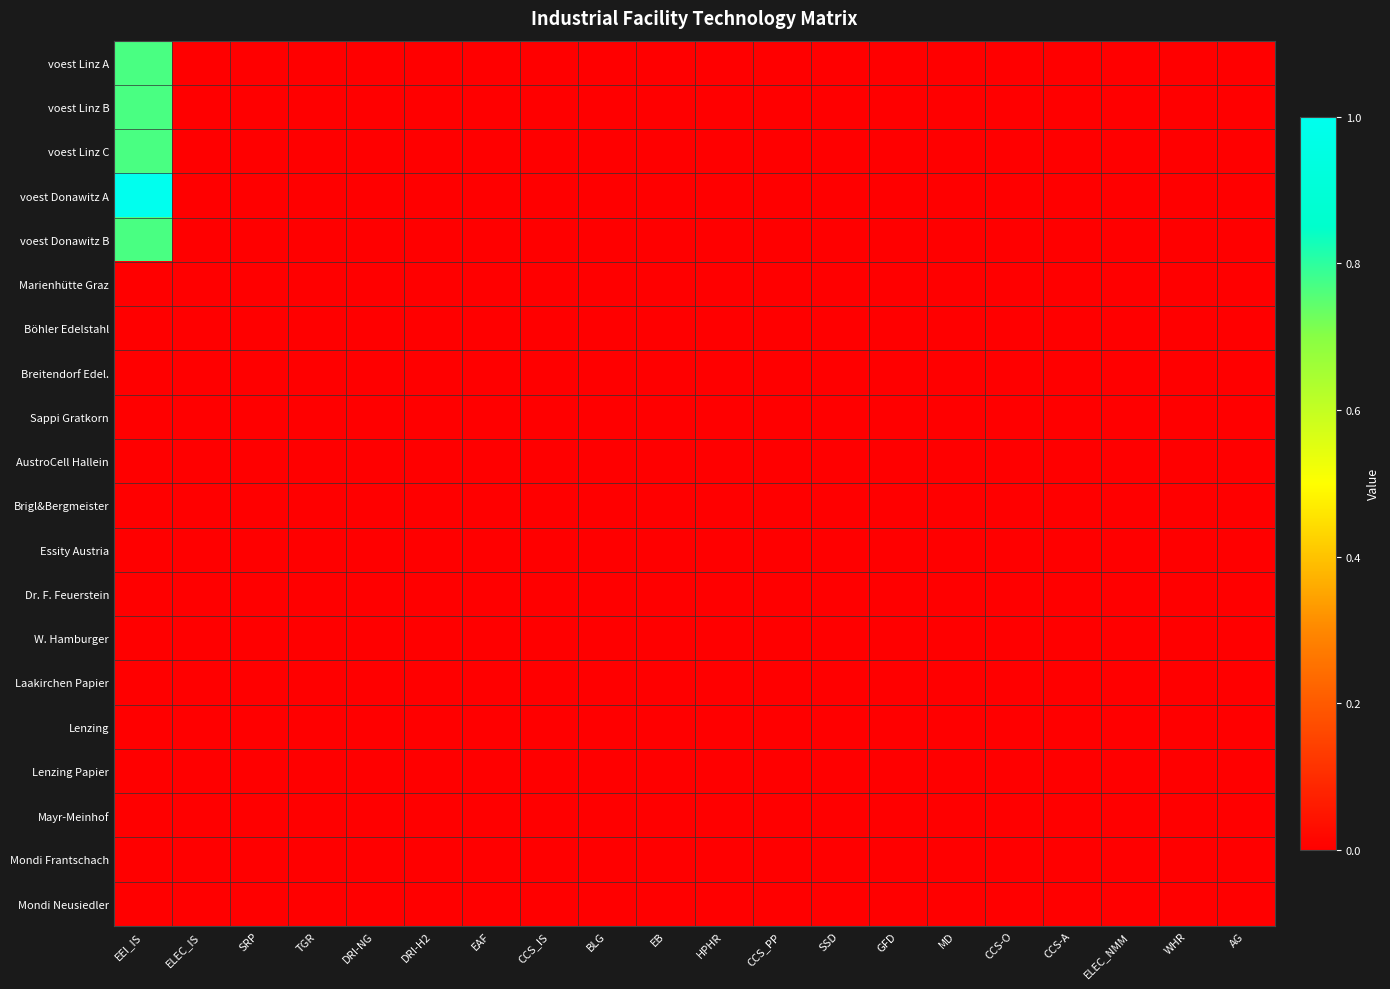

Reading left to right, list all the values displayed in this chart.

voest Linz A: EEI_IS=0.8	ELEC_IS=0.0	SRP=0.0	TGR=0.0	DRI-NG=0.0	DRI-H2=0.0	EAF=0.0	CCS_IS=0.0	BLG=0.0	EB=0.0	HPHR=0.0	CCS_PP=0.0	SSD=0.0	GFD=0.0	MD=0.0	CCS-O=0.0	CCS-A=0.0	ELEC_NMM=0.0	WHR=0.0	AG=0.0
voest Linz B: EEI_IS=0.8	ELEC_IS=0.0	SRP=0.0	TGR=0.0	DRI-NG=0.0	DRI-H2=0.0	EAF=0.0	CCS_IS=0.0	BLG=0.0	EB=0.0	HPHR=0.0	CCS_PP=0.0	SSD=0.0	GFD=0.0	MD=0.0	CCS-O=0.0	CCS-A=0.0	ELEC_NMM=0.0	WHR=0.0	AG=0.0
voest Linz C: EEI_IS=0.8	ELEC_IS=0.0	SRP=0.0	TGR=0.0	DRI-NG=0.0	DRI-H2=0.0	EAF=0.0	CCS_IS=0.0	BLG=0.0	EB=0.0	HPHR=0.0	CCS_PP=0.0	SSD=0.0	GFD=0.0	MD=0.0	CCS-O=0.0	CCS-A=0.0	ELEC_NMM=0.0	WHR=0.0	AG=0.0
voest Donawitz A: EEI_IS=1.0	ELEC_IS=0.0	SRP=0.0	TGR=0.0	DRI-NG=0.0	DRI-H2=0.0	EAF=0.0	CCS_IS=0.0	BLG=0.0	EB=0.0	HPHR=0.0	CCS_PP=0.0	SSD=0.0	GFD=0.0	MD=0.0	CCS-O=0.0	CCS-A=0.0	ELEC_NMM=0.0	WHR=0.0	AG=0.0
voest Donawitz B: EEI_IS=0.8	ELEC_IS=0.0	SRP=0.0	TGR=0.0	DRI-NG=0.0	DRI-H2=0.0	EAF=0.0	CCS_IS=0.0	BLG=0.0	EB=0.0	HPHR=0.0	CCS_PP=0.0	SSD=0.0	GFD=0.0	MD=0.0	CCS-O=0.0	CCS-A=0.0	ELEC_NMM=0.0	WHR=0.0	AG=0.0
Marienhütte Graz: EEI_IS=0.0	ELEC_IS=0.0	SRP=0.0	TGR=0.0	DRI-NG=0.0	DRI-H2=0.0	EAF=0.0	CCS_IS=0.0	BLG=0.0	EB=0.0	HPHR=0.0	CCS_PP=0.0	SSD=0.0	GFD=0.0	MD=0.0	CCS-O=0.0	CCS-A=0.0	ELEC_NMM=0.0	WHR=0.0	AG=0.0
Böhler Edelstahl: EEI_IS=0.0	ELEC_IS=0.0	SRP=0.0	TGR=0.0	DRI-NG=0.0	DRI-H2=0.0	EAF=0.0	CCS_IS=0.0	BLG=0.0	EB=0.0	HPHR=0.0	CCS_PP=0.0	SSD=0.0	GFD=0.0	MD=0.0	CCS-O=0.0	CCS-A=0.0	ELEC_NMM=0.0	WHR=0.0	AG=0.0
Breitendorf Edel.: EEI_IS=0.0	ELEC_IS=0.0	SRP=0.0	TGR=0.0	DRI-NG=0.0	DRI-H2=0.0	EAF=0.0	CCS_IS=0.0	BLG=0.0	EB=0.0	HPHR=0.0	CCS_PP=0.0	SSD=0.0	GFD=0.0	MD=0.0	CCS-O=0.0	CCS-A=0.0	ELEC_NMM=0.0	WHR=0.0	AG=0.0
Sappi Gratkorn: EEI_IS=0.0	ELEC_IS=0.0	SRP=0.0	TGR=0.0	DRI-NG=0.0	DRI-H2=0.0	EAF=0.0	CCS_IS=0.0	BLG=0.0	EB=0.0	HPHR=0.0	CCS_PP=0.0	SSD=0.0	GFD=0.0	MD=0.0	CCS-O=0.0	CCS-A=0.0	ELEC_NMM=0.0	WHR=0.0	AG=0.0
AustroCell Hallein: EEI_IS=0.0	ELEC_IS=0.0	SRP=0.0	TGR=0.0	DRI-NG=0.0	DRI-H2=0.0	EAF=0.0	CCS_IS=0.0	BLG=0.0	EB=0.0	HPHR=0.0	CCS_PP=0.0	SSD=0.0	GFD=0.0	MD=0.0	CCS-O=0.0	CCS-A=0.0	ELEC_NMM=0.0	WHR=0.0	AG=0.0
Brigl&Bergmeister: EEI_IS=0.0	ELEC_IS=0.0	SRP=0.0	TGR=0.0	DRI-NG=0.0	DRI-H2=0.0	EAF=0.0	CCS_IS=0.0	BLG=0.0	EB=0.0	HPHR=0.0	CCS_PP=0.0	SSD=0.0	GFD=0.0	MD=0.0	CCS-O=0.0	CCS-A=0.0	ELEC_NMM=0.0	WHR=0.0	AG=0.0
Essity Austria: EEI_IS=0.0	ELEC_IS=0.0	SRP=0.0	TGR=0.0	DRI-NG=0.0	DRI-H2=0.0	EAF=0.0	CCS_IS=0.0	BLG=0.0	EB=0.0	HPHR=0.0	CCS_PP=0.0	SSD=0.0	GFD=0.0	MD=0.0	CCS-O=0.0	CCS-A=0.0	ELEC_NMM=0.0	WHR=0.0	AG=0.0
Dr. F. Feuerstein: EEI_IS=0.0	ELEC_IS=0.0	SRP=0.0	TGR=0.0	DRI-NG=0.0	DRI-H2=0.0	EAF=0.0	CCS_IS=0.0	BLG=0.0	EB=0.0	HPHR=0.0	CCS_PP=0.0	SSD=0.0	GFD=0.0	MD=0.0	CCS-O=0.0	CCS-A=0.0	ELEC_NMM=0.0	WHR=0.0	AG=0.0
W. Hamburger: EEI_IS=0.0	ELEC_IS=0.0	SRP=0.0	TGR=0.0	DRI-NG=0.0	DRI-H2=0.0	EAF=0.0	CCS_IS=0.0	BLG=0.0	EB=0.0	HPHR=0.0	CCS_PP=0.0	SSD=0.0	GFD=0.0	MD=0.0	CCS-O=0.0	CCS-A=0.0	ELEC_NMM=0.0	WHR=0.0	AG=0.0
Laakirchen Papier: EEI_IS=0.0	ELEC_IS=0.0	SRP=0.0	TGR=0.0	DRI-NG=0.0	DRI-H2=0.0	EAF=0.0	CCS_IS=0.0	BLG=0.0	EB=0.0	HPHR=0.0	CCS_PP=0.0	SSD=0.0	GFD=0.0	MD=0.0	CCS-O=0.0	CCS-A=0.0	ELEC_NMM=0.0	WHR=0.0	AG=0.0
Lenzing: EEI_IS=0.0	ELEC_IS=0.0	SRP=0.0	TGR=0.0	DRI-NG=0.0	DRI-H2=0.0	EAF=0.0	CCS_IS=0.0	BLG=0.0	EB=0.0	HPHR=0.0	CCS_PP=0.0	SSD=0.0	GFD=0.0	MD=0.0	CCS-O=0.0	CCS-A=0.0	ELEC_NMM=0.0	WHR=0.0	AG=0.0
Lenzing Papier: EEI_IS=0.0	ELEC_IS=0.0	SRP=0.0	TGR=0.0	DRI-NG=0.0	DRI-H2=0.0	EAF=0.0	CCS_IS=0.0	BLG=0.0	EB=0.0	HPHR=0.0	CCS_PP=0.0	SSD=0.0	GFD=0.0	MD=0.0	CCS-O=0.0	CCS-A=0.0	ELEC_NMM=0.0	WHR=0.0	AG=0.0
Mayr-Meinhof: EEI_IS=0.0	ELEC_IS=0.0	SRP=0.0	TGR=0.0	DRI-NG=0.0	DRI-H2=0.0	EAF=0.0	CCS_IS=0.0	BLG=0.0	EB=0.0	HPHR=0.0	CCS_PP=0.0	SSD=0.0	GFD=0.0	MD=0.0	CCS-O=0.0	CCS-A=0.0	ELEC_NMM=0.0	WHR=0.0	AG=0.0
Mondi Frantschach: EEI_IS=0.0	ELEC_IS=0.0	SRP=0.0	TGR=0.0	DRI-NG=0.0	DRI-H2=0.0	EAF=0.0	CCS_IS=0.0	BLG=0.0	EB=0.0	HPHR=0.0	CCS_PP=0.0	SSD=0.0	GFD=0.0	MD=0.0	CCS-O=0.0	CCS-A=0.0	ELEC_NMM=0.0	WHR=0.0	AG=0.0
Mondi Neusiedler: EEI_IS=0.0	ELEC_IS=0.0	SRP=0.0	TGR=0.0	DRI-NG=0.0	DRI-H2=0.0	EAF=0.0	CCS_IS=0.0	BLG=0.0	EB=0.0	HPHR=0.0	CCS_PP=0.0	SSD=0.0	GFD=0.0	MD=0.0	CCS-O=0.0	CCS-A=0.0	ELEC_NMM=0.0	WHR=0.0	AG=0.0